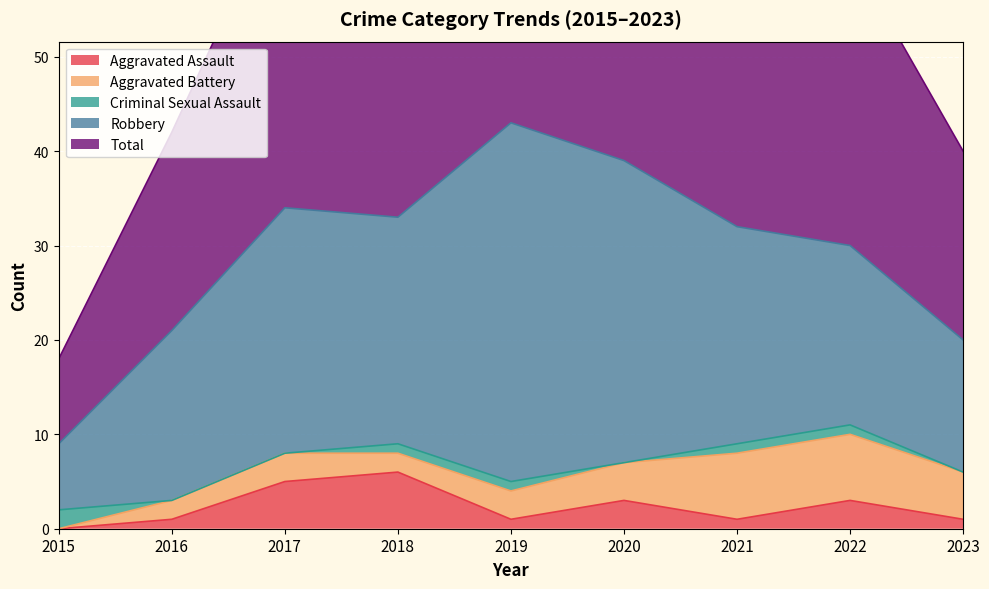

True or false: Robbery and Total cross at least once.

False